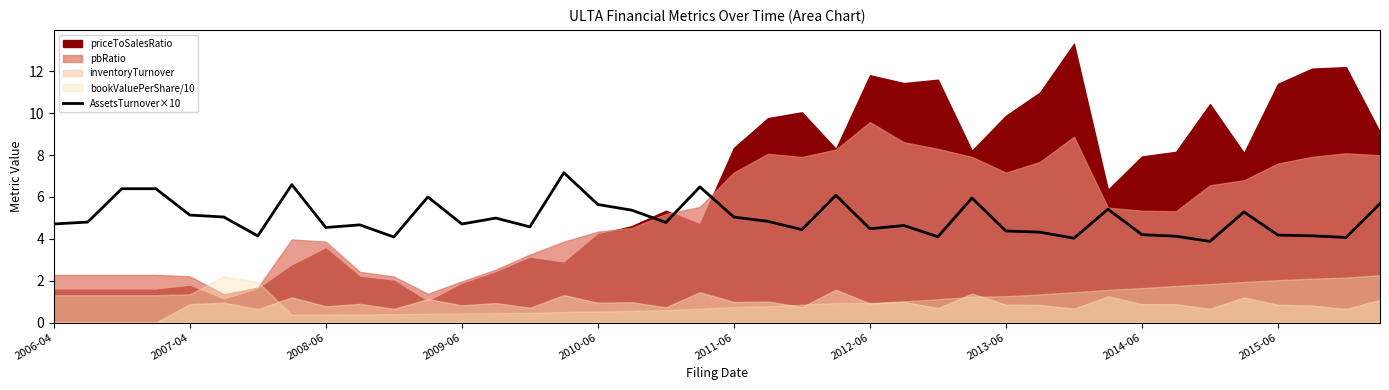

The AssetsTurnover×10 series shows 4.5 at 2008-06. True or false?

True